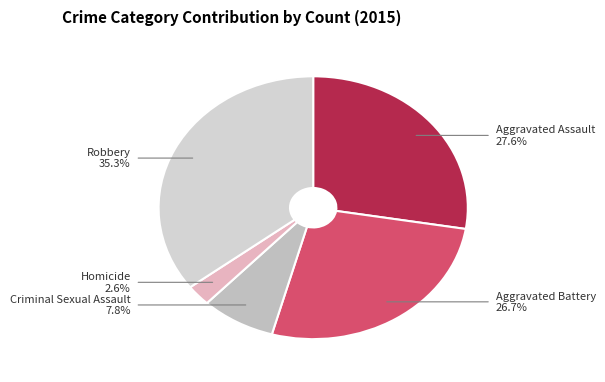

Which has a higher value, Aggravated Assault or Robbery?

Robbery